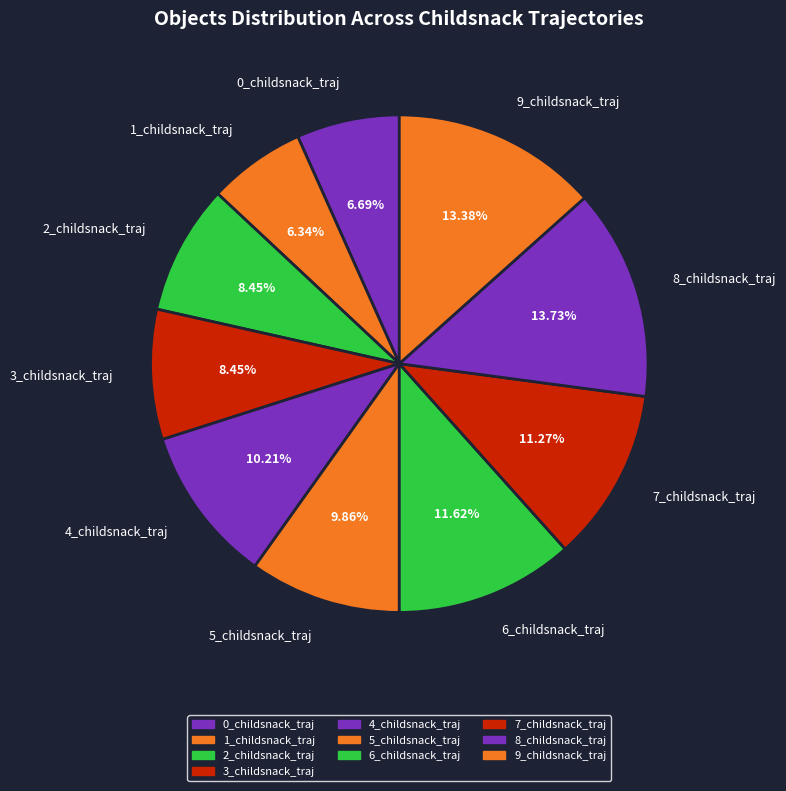

Which has a higher value, 2_childsnack_traj or 8_childsnack_traj?

8_childsnack_traj